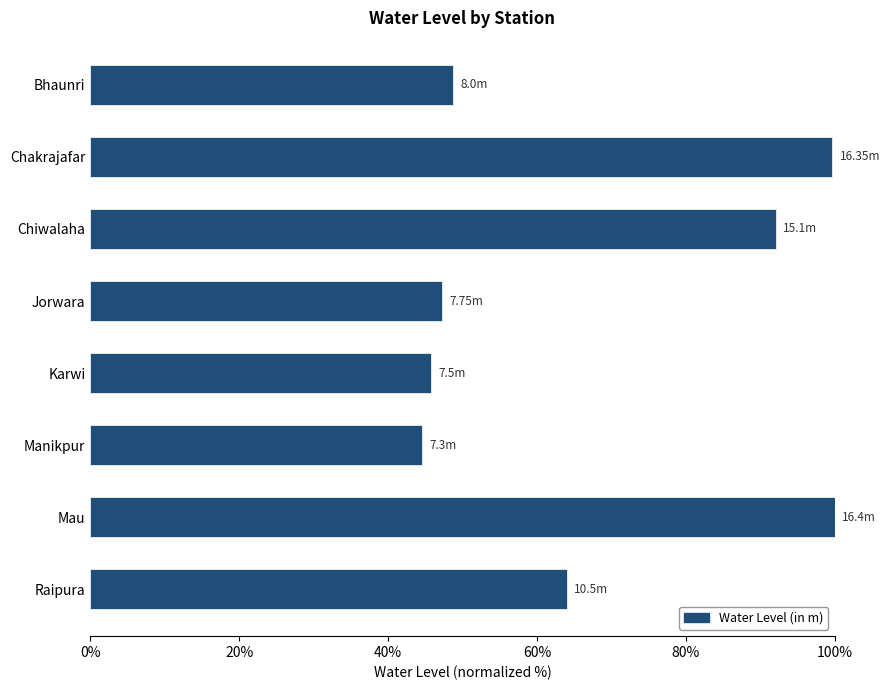

What is the sum of all values?

542.1